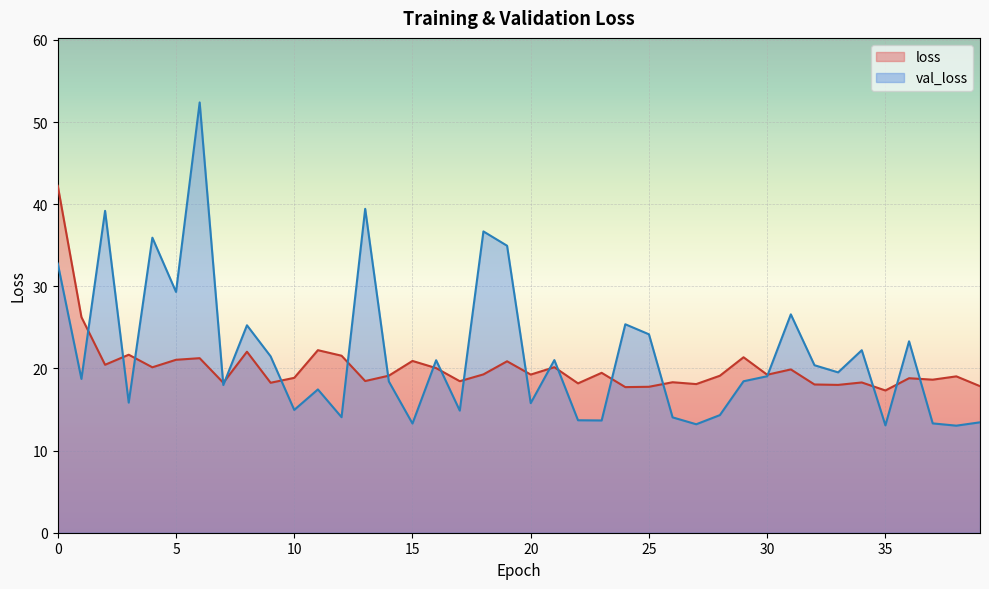

Which has a higher value, 29 or 18?

29